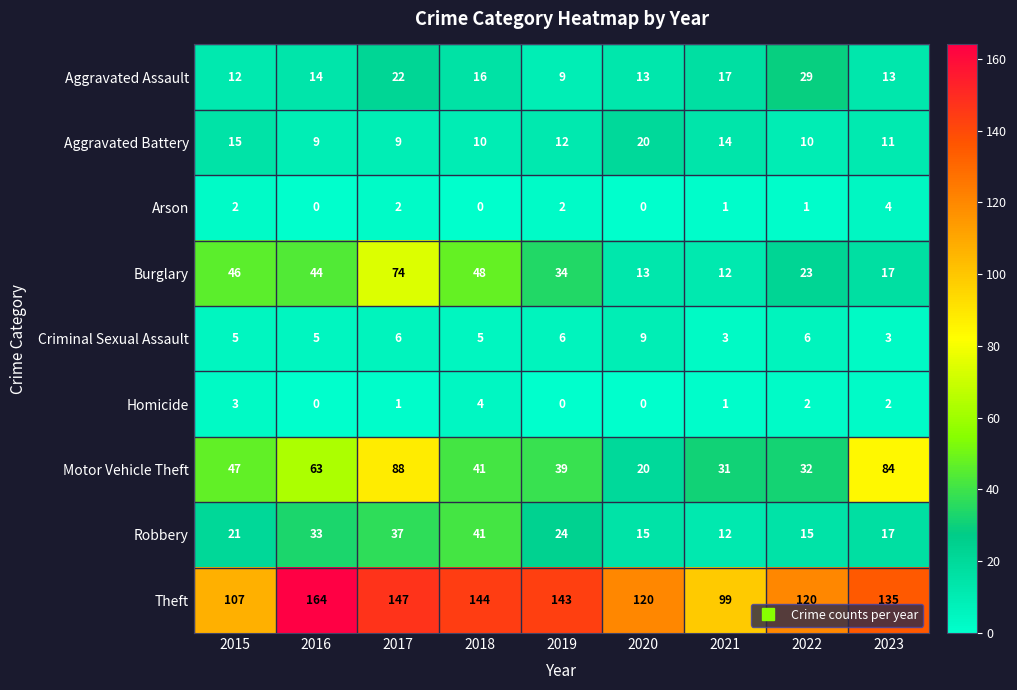

Where is Aggravated Assault nearest to the value 19?

2021